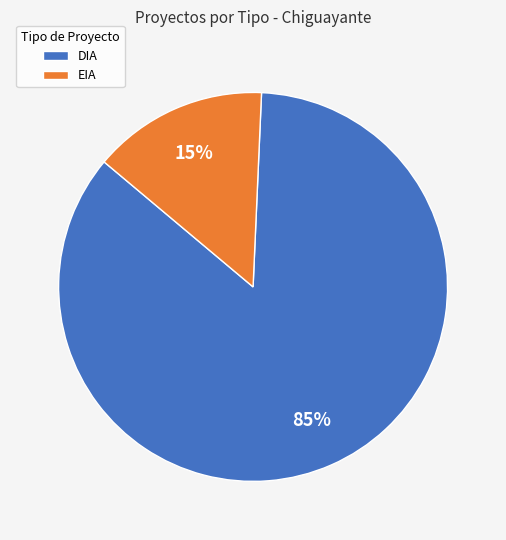

Which category has the smallest portion of the pie?

EIA